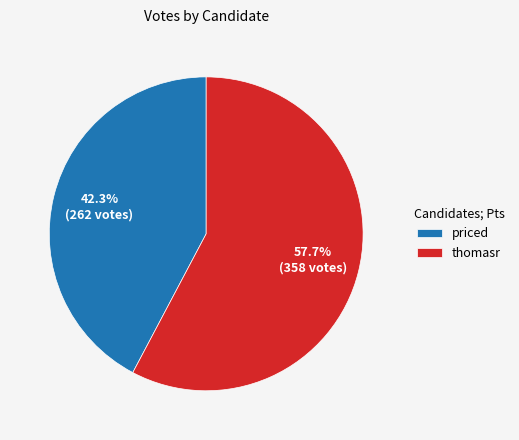

How many segments does this pie chart have?

2